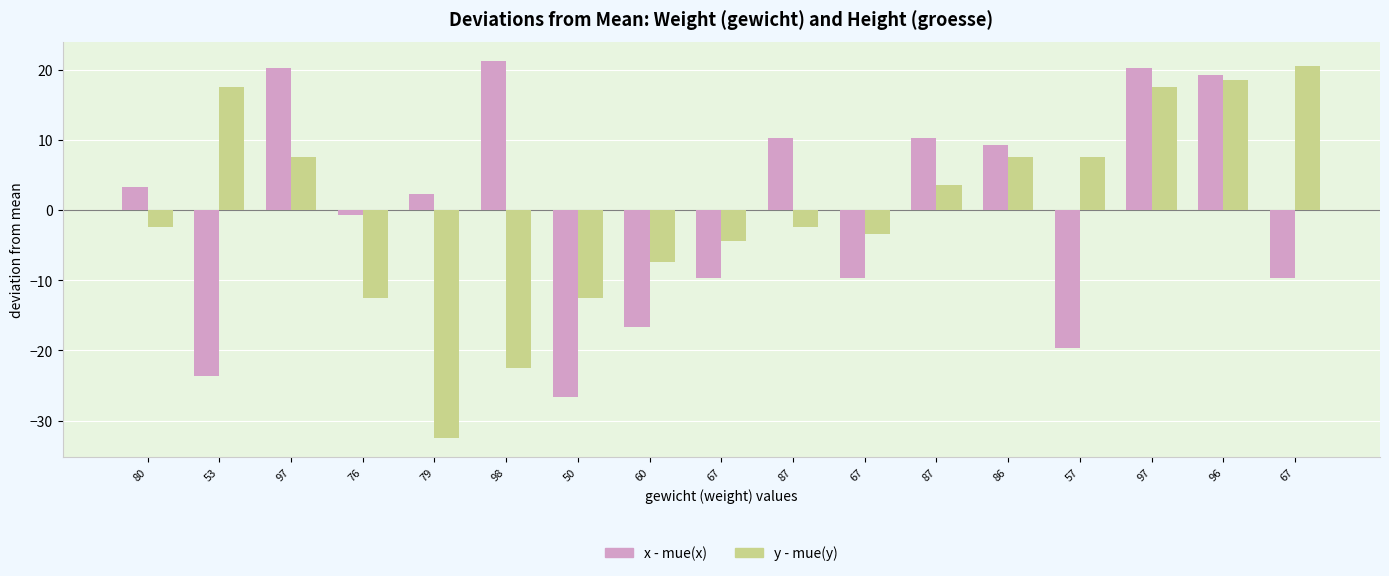

What is the lowest value of the y - mue(y) series?

-32.5